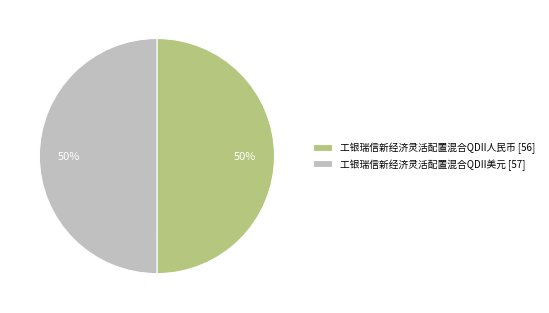

Approximately how many times larger is the value at 工银瑞信新经济灵活配置混合QDII美元 [57] compared to 工银瑞信新经济灵活配置混合QDII人民币 [56]?

1.0